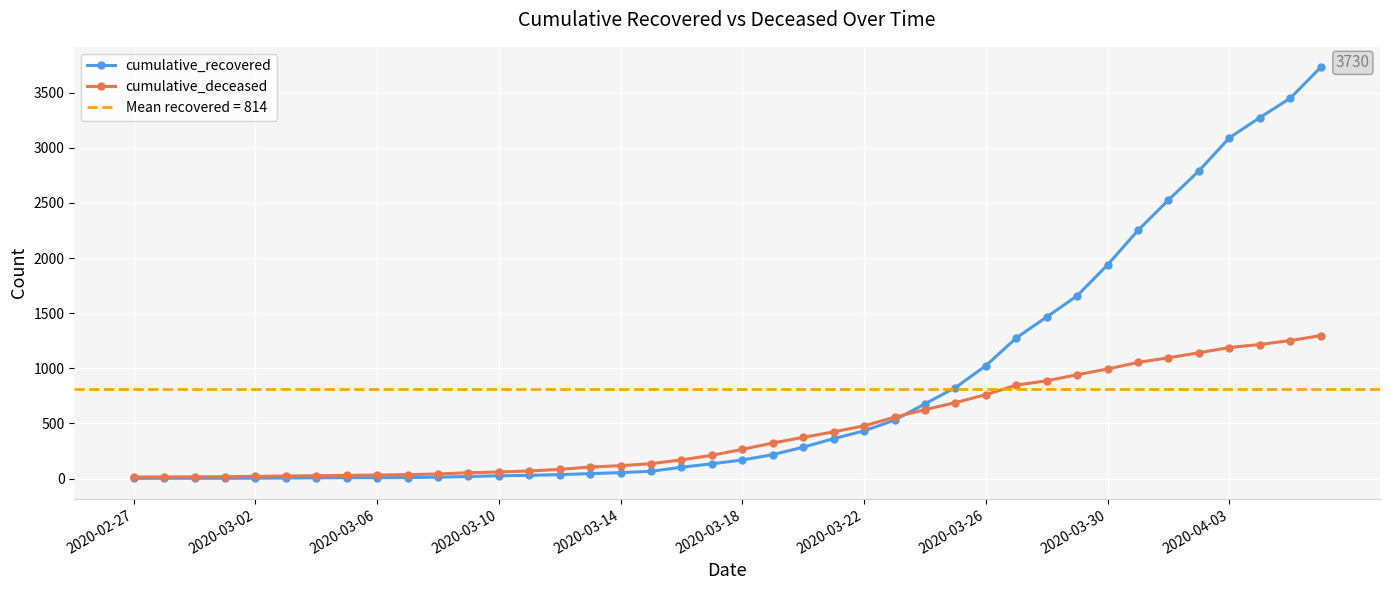

How many times do cumulative_recovered and cumulative_deceased cross each other?

1